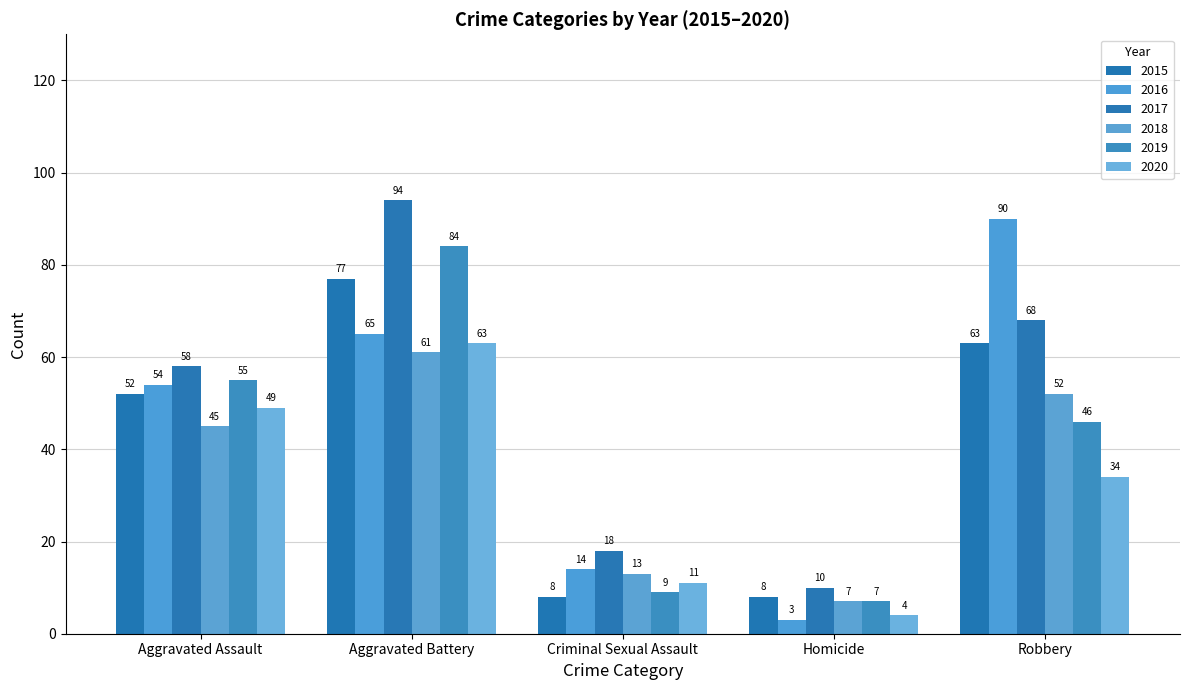

How many bars are there in each group?

6